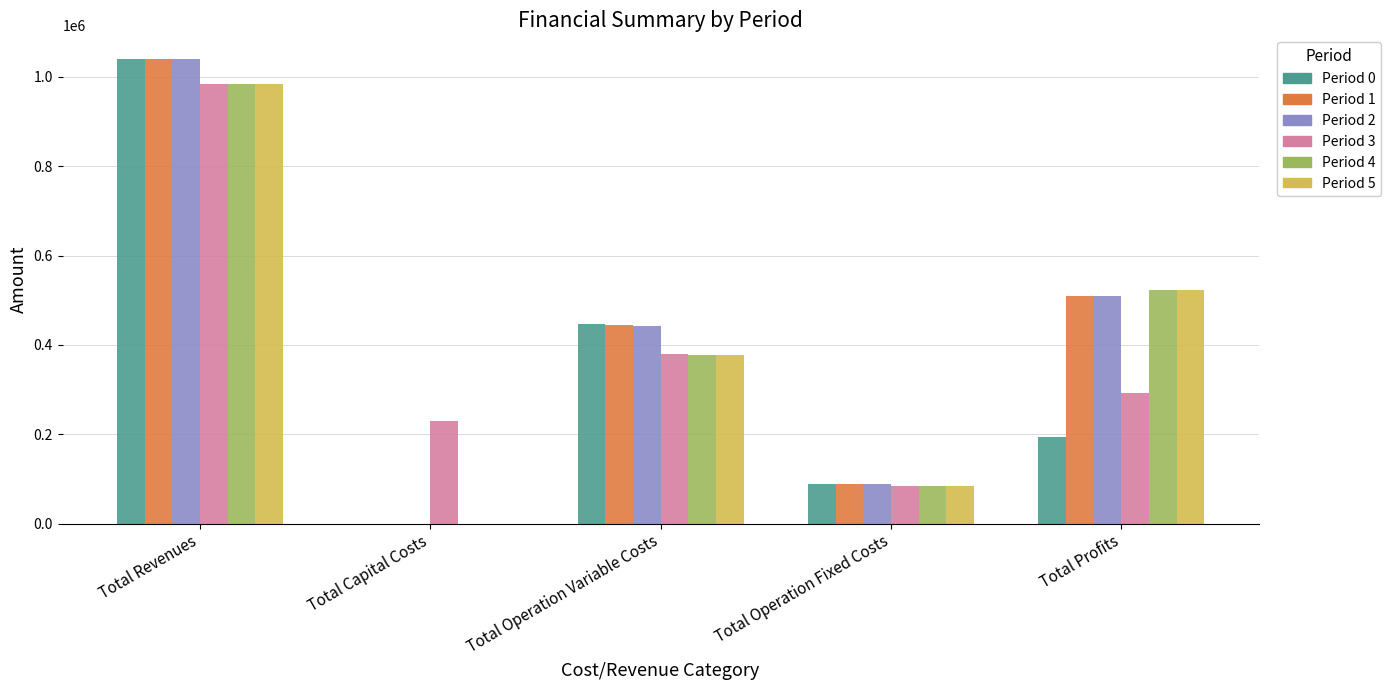

At which category is the sum across all series the highest?

Total Revenues